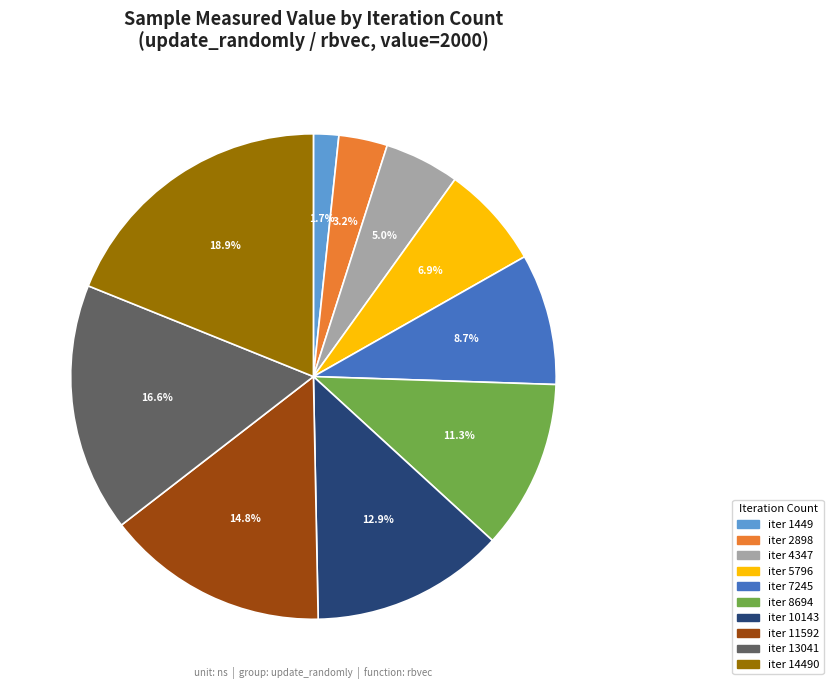

Is there a majority slice in this chart?

No